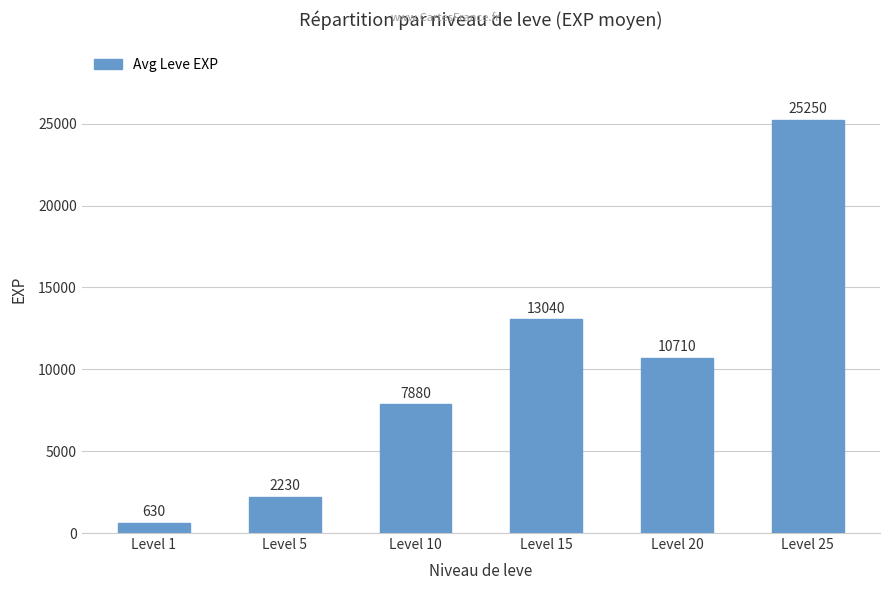

Is it true that the value at Level 5 is 2230?

True